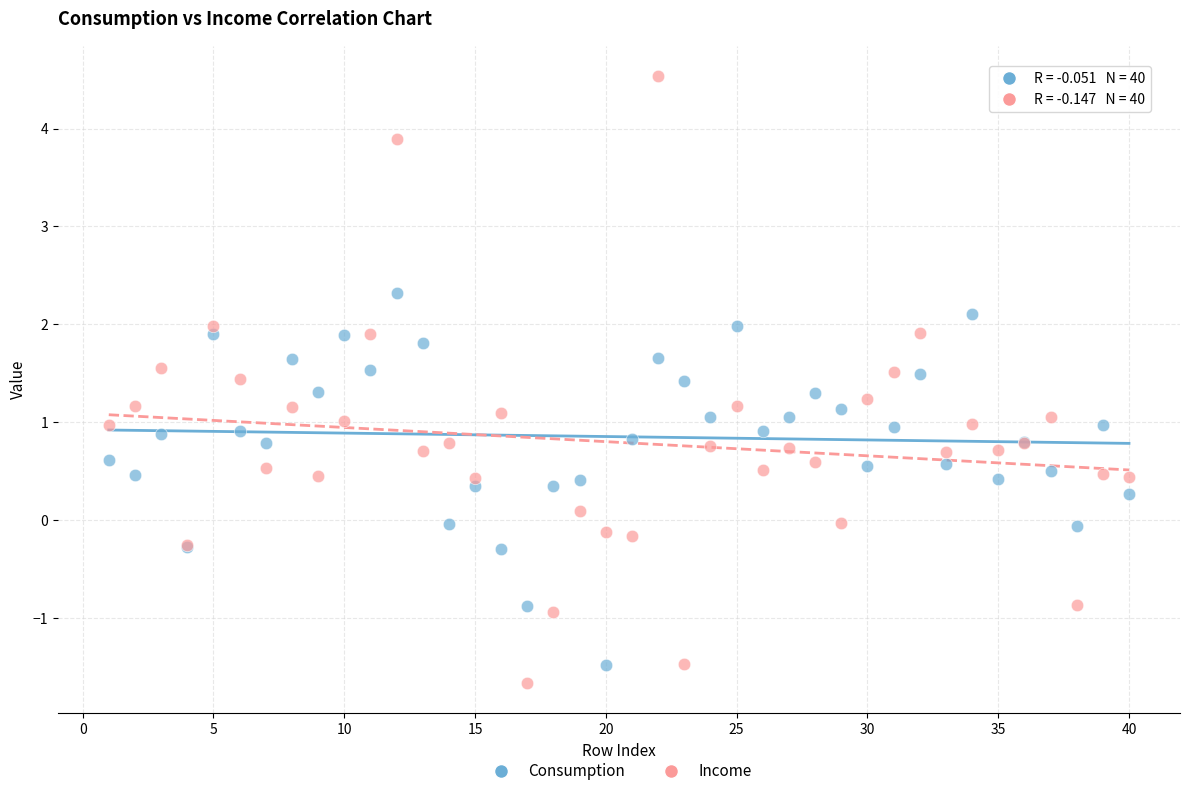

Which series has the largest Y range (max minus min)?

Income